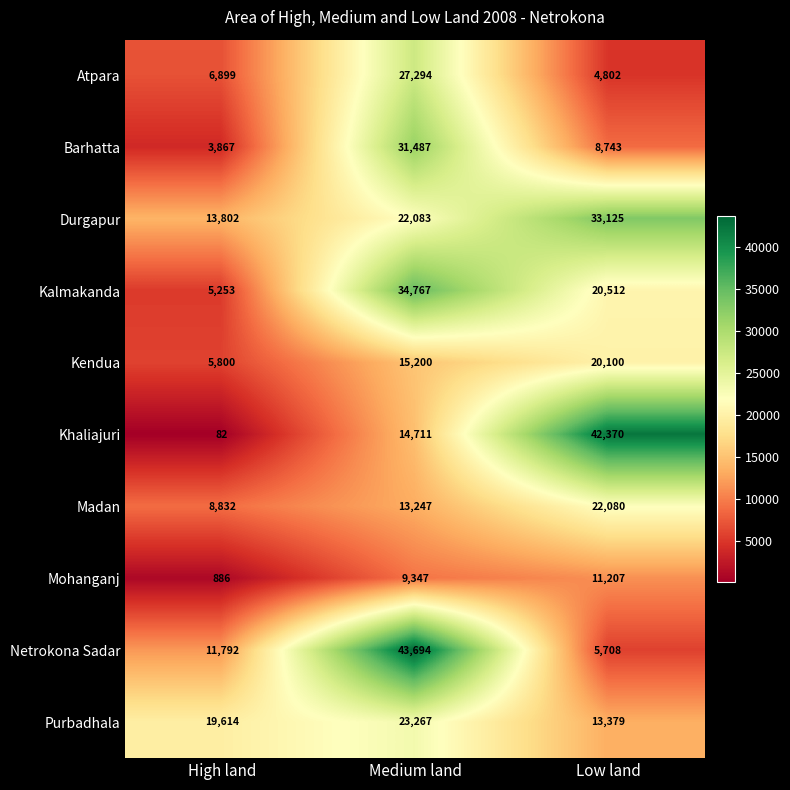

How many Madan values are between 8832 and 22080?

3